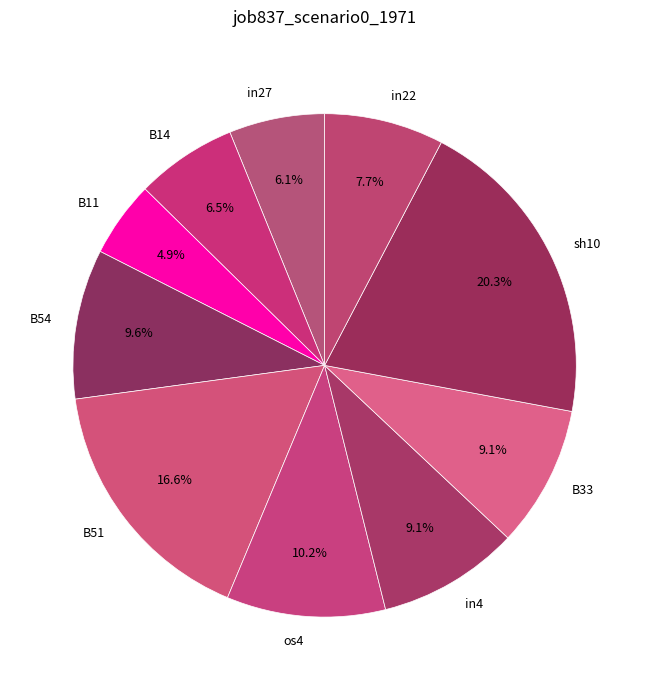

How many segments does this pie chart have?

10